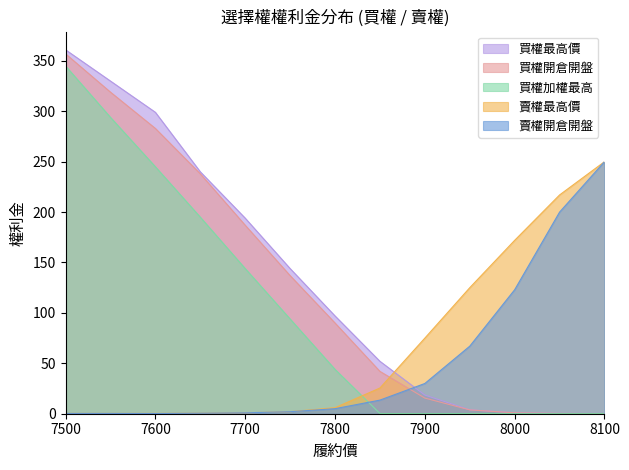

At which label is 買權最高價 closest to 180?

7700